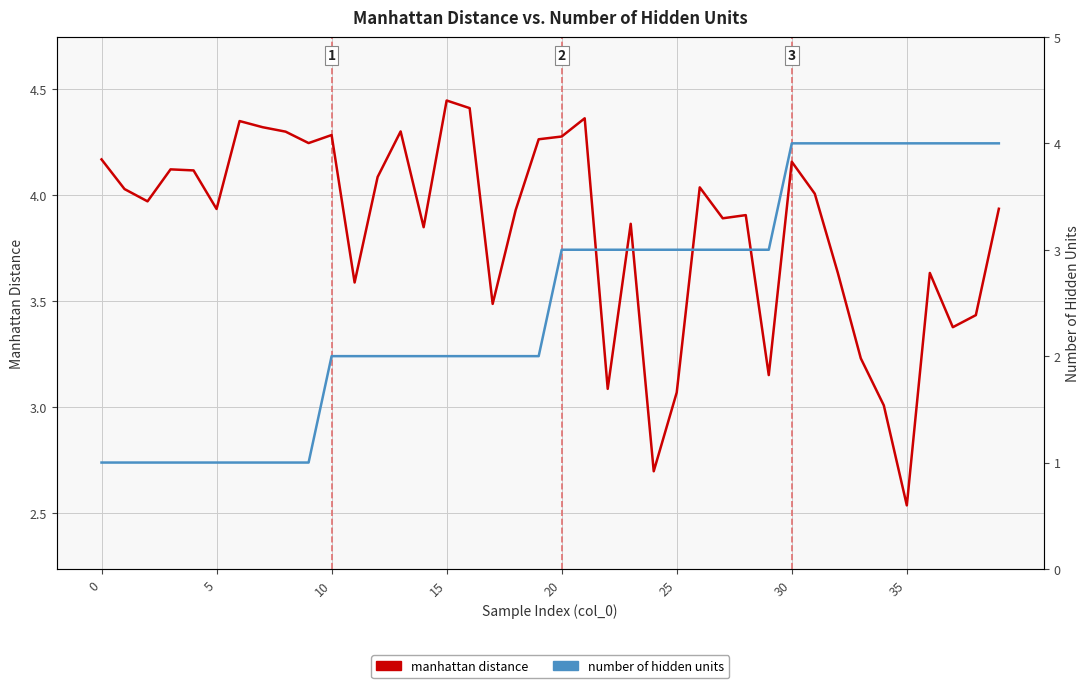

Reading left to right, what are all the values shown in this chart?

manhattan distance: 4.2	4.0	4.0	4.1	4.1	3.9	4.3	4.3	4.3	4.2	4.3	3.6	4.1	4.3	3.8	4.4	4.4	3.5	3.9	4.3	4.3	4.4	3.1	3.9	2.7	3.1	4.0	3.9	3.9	3.2	4.2	4.0	3.6	3.2	3.0	2.5	3.6	3.4	3.4	3.9
number of hidden units: 1.0	1.0	1.0	1.0	1.0	1.0	1.0	1.0	1.0	1.0	2.0	2.0	2.0	2.0	2.0	2.0	2.0	2.0	2.0	2.0	3.0	3.0	3.0	3.0	3.0	3.0	3.0	3.0	3.0	3.0	4.0	4.0	4.0	4.0	4.0	4.0	4.0	4.0	4.0	4.0